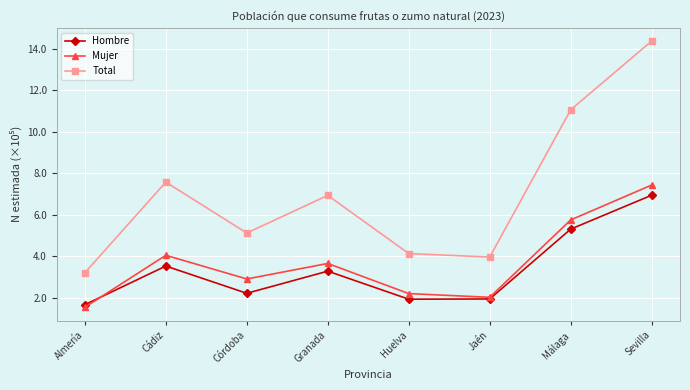

Reading right to left, transcribe all the data shown in this chart.

Hombre: 6.9	5.3	1.9	1.9	3.3	2.2	3.5	1.7
Mujer: 7.4	5.8	2.0	2.2	3.7	2.9	4.0	1.5
Total: 14.4	11.1	4.0	4.1	6.9	5.1	7.6	3.2